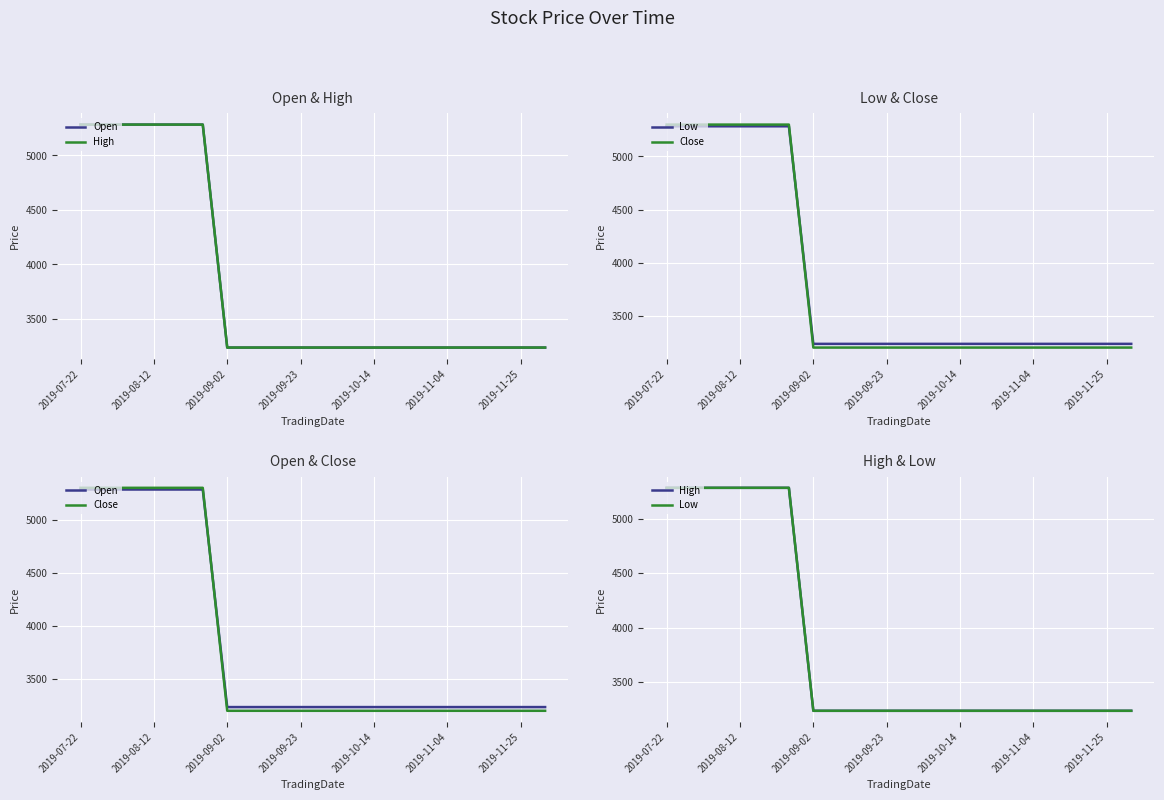

True or false: Open has more than 1 interior local peaks.

False